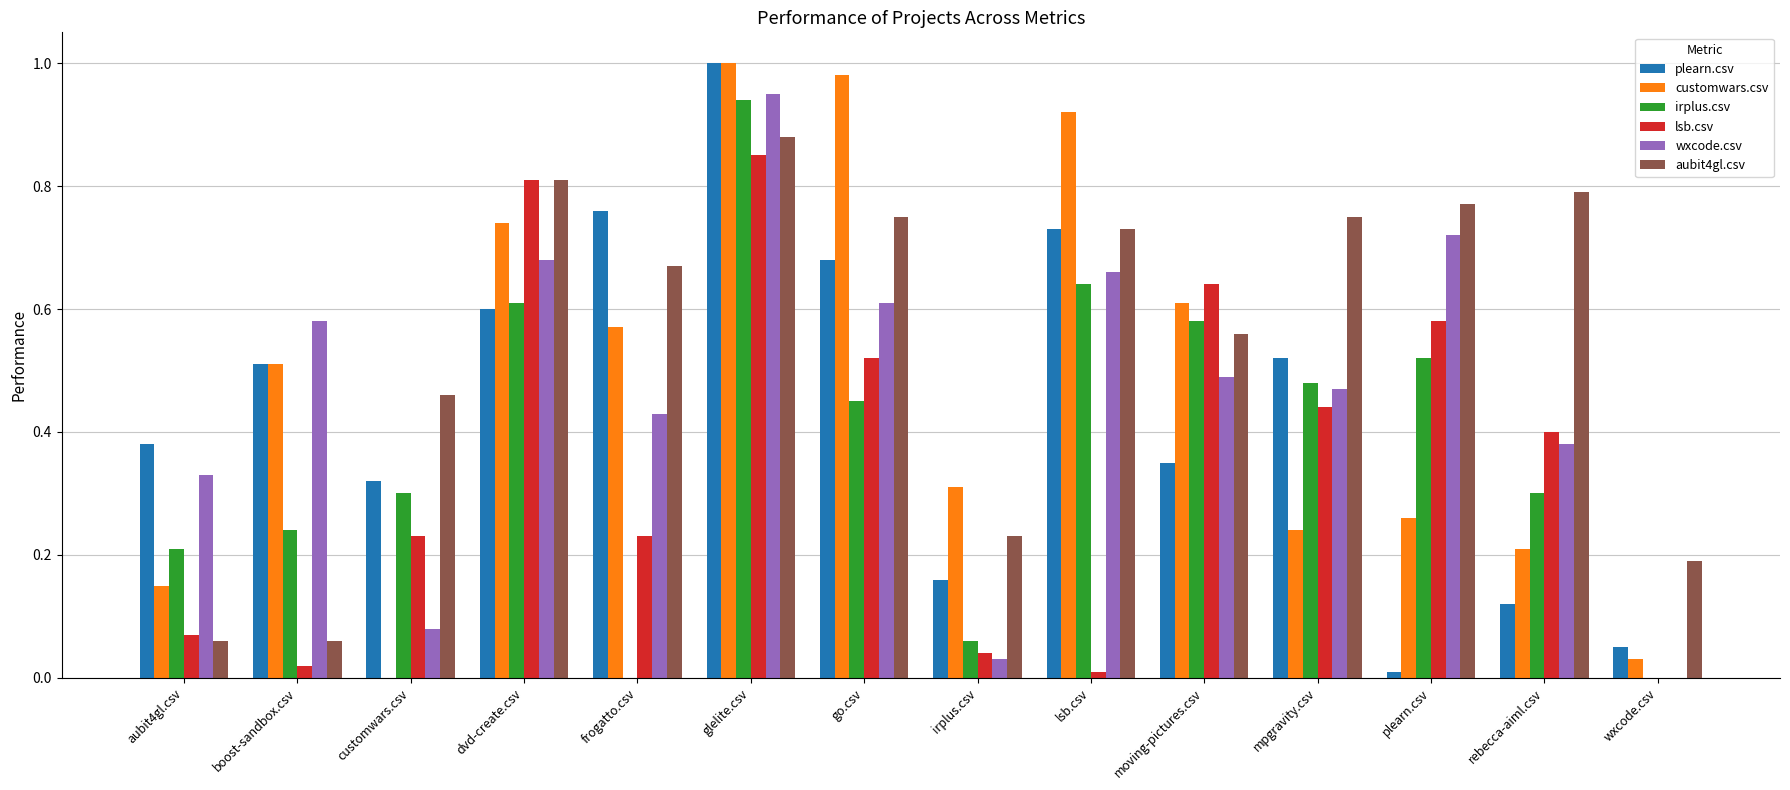

How many groups of bars are there?

14